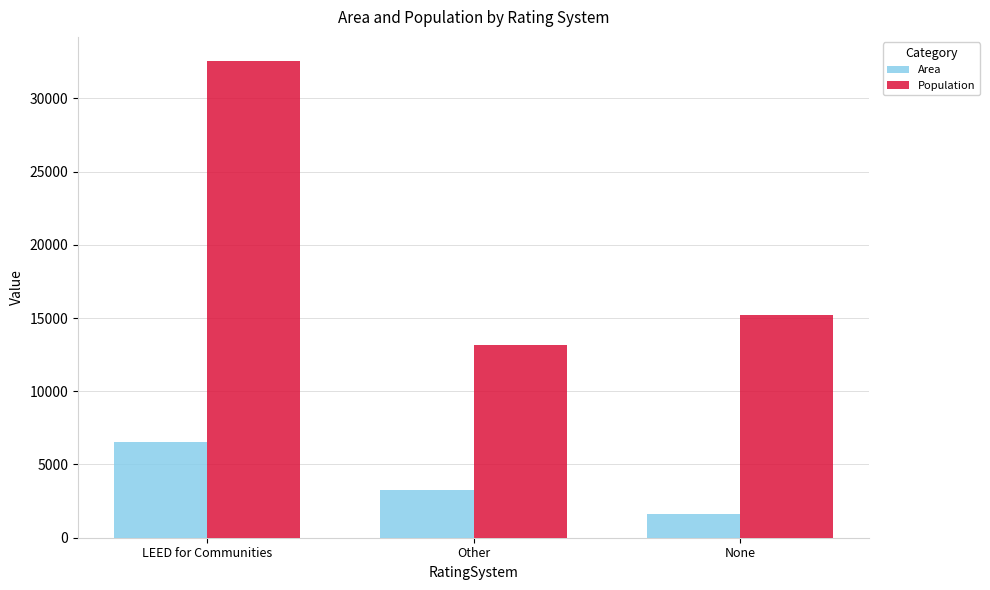

Which series changed the most between LEED for Communities and Other?

Population